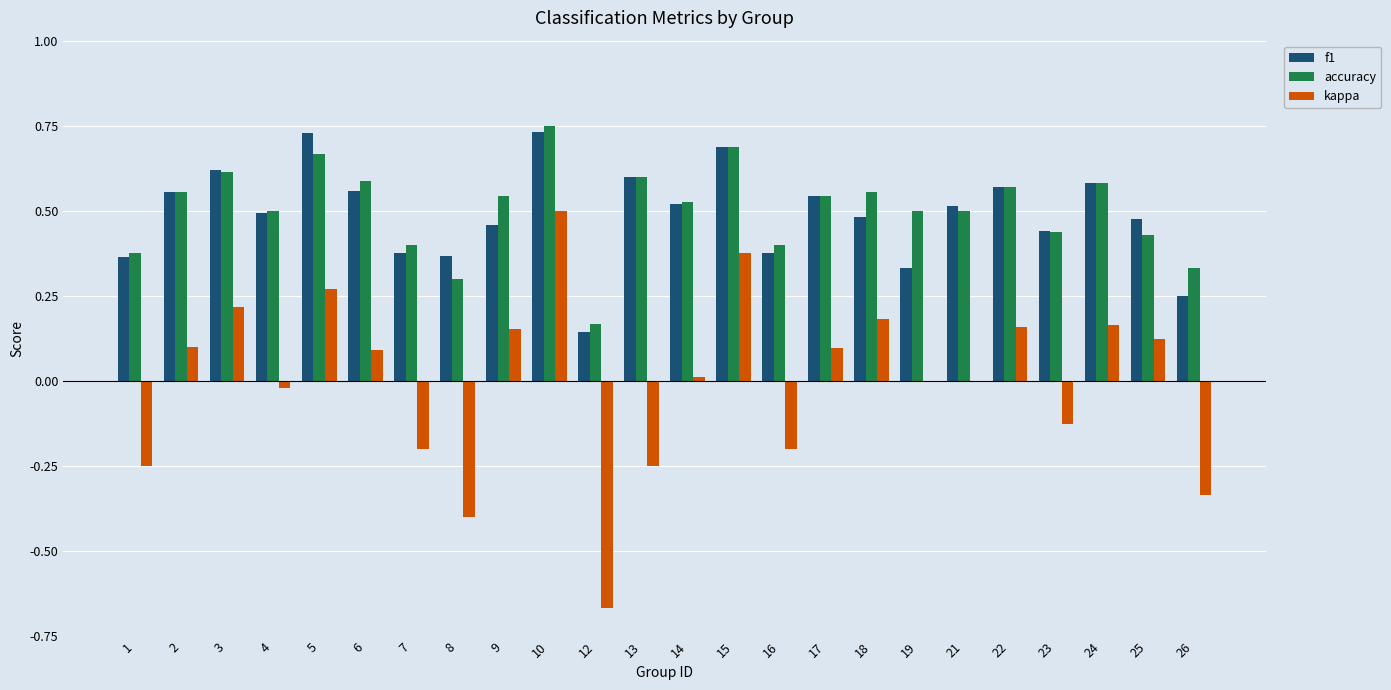

The accuracy series shows 0.2 at 1. True or false?

False